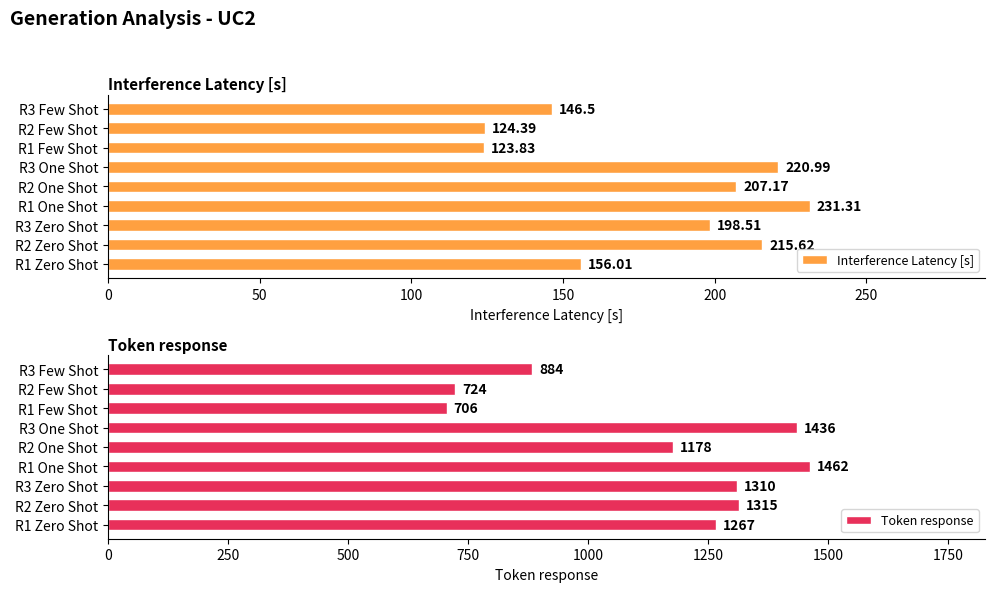

What is the maximum value for Token response?

1462